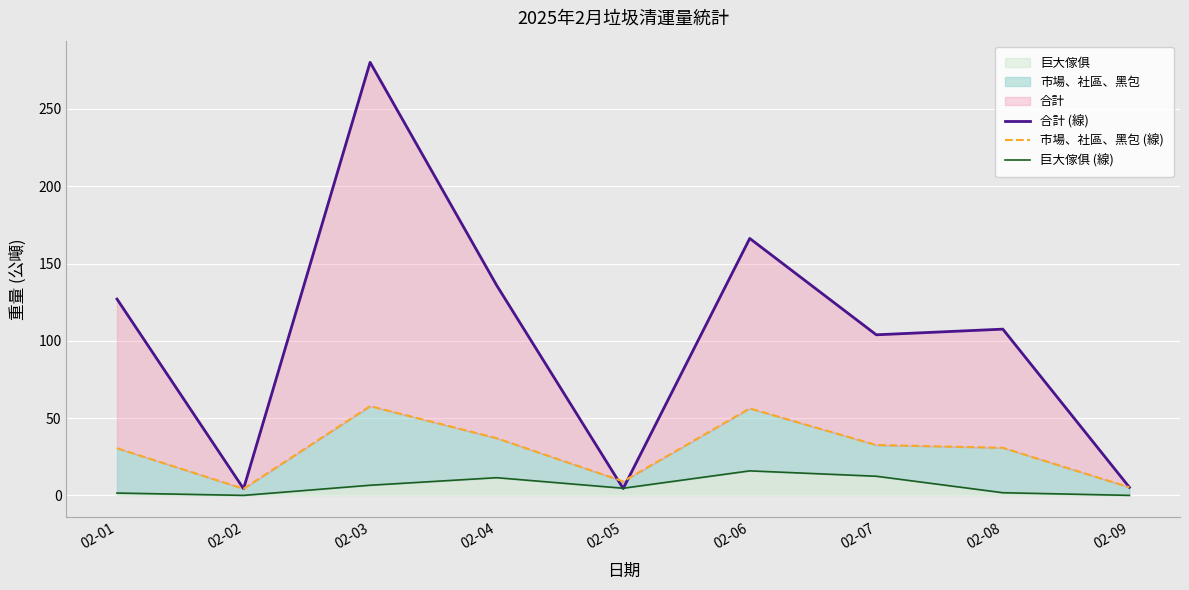

Which series changed the most between 02-03 and 02-04?

合計 (線)